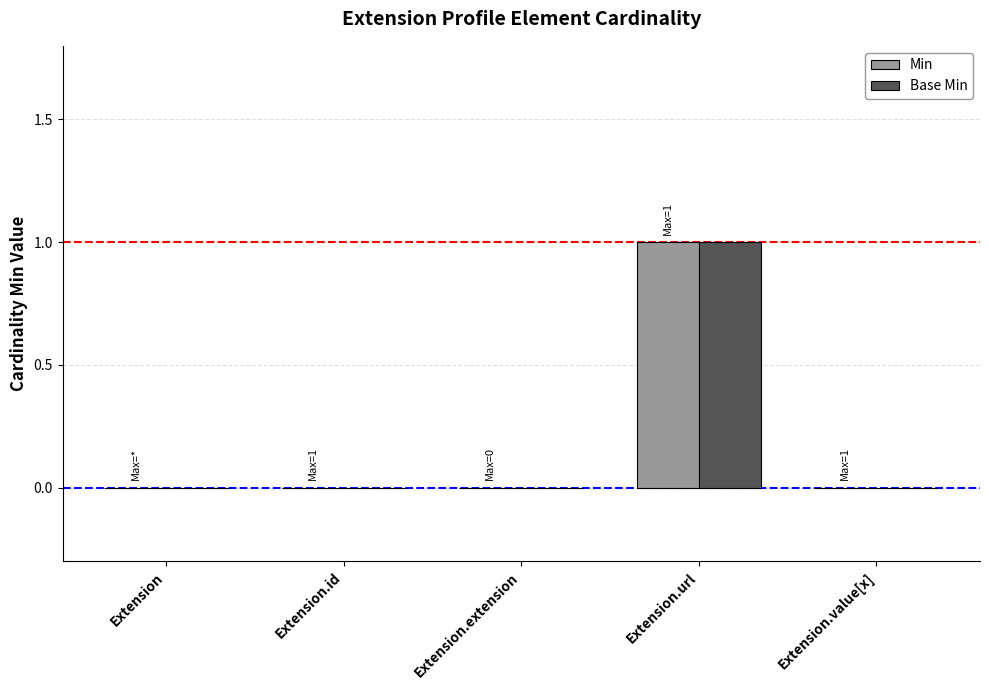

What is the sum of all Min values?

1